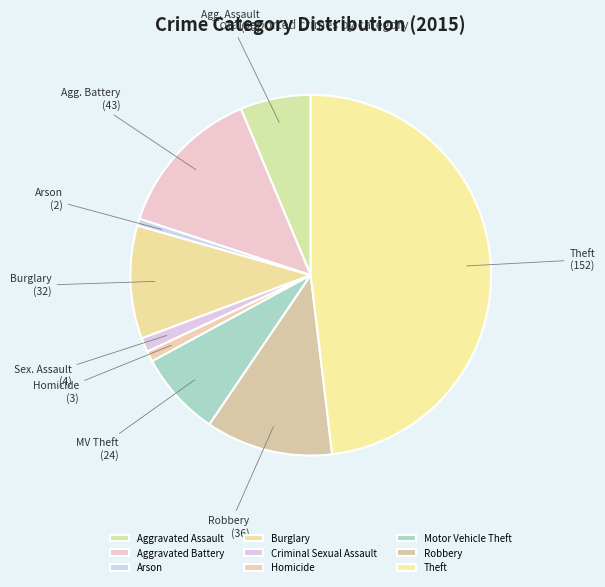

To the nearest percent, what is the difference between the largest and smallest slice percentages?

47%